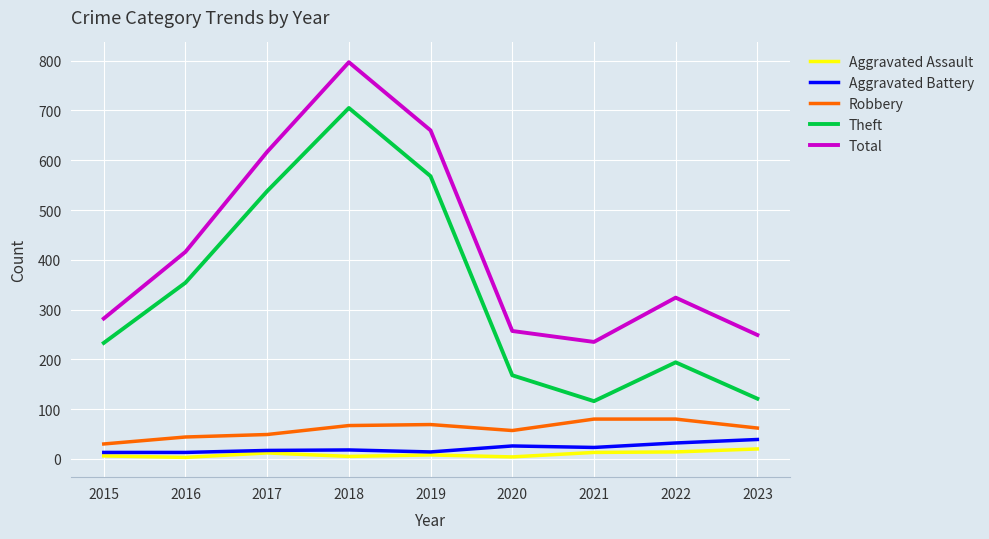

Where is the first local minimum for Theft?

2021